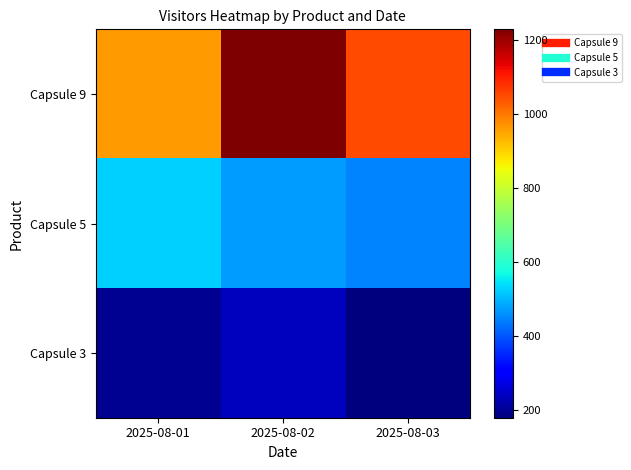

Between 2025-08-02 and 2025-08-03, which series saw the biggest shift?

Capsule 9